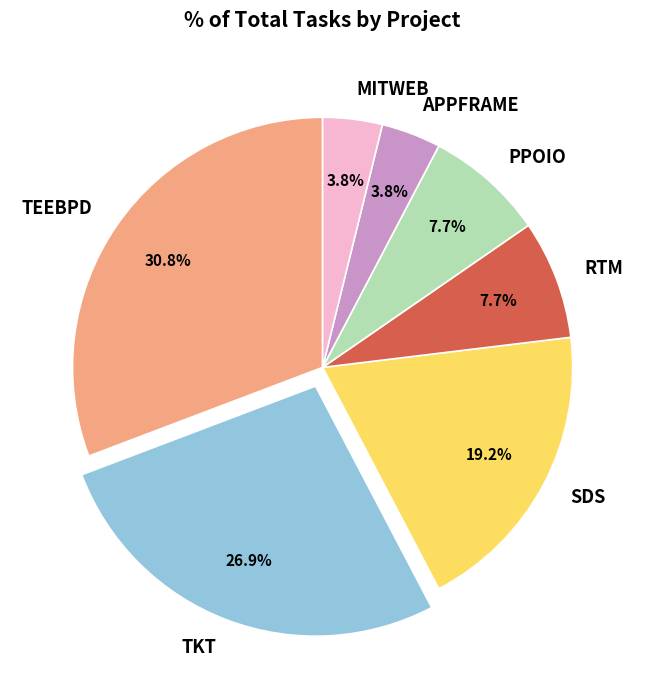

Is there a majority slice in this chart?

No